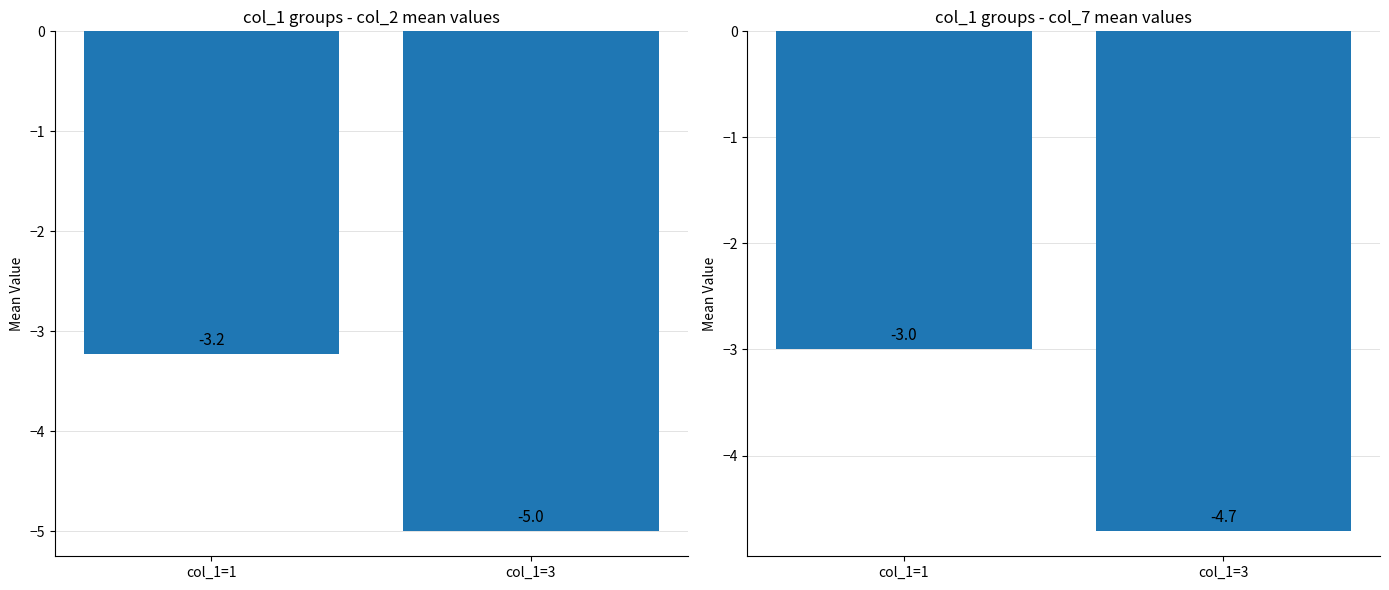

How many series are shown in this chart?

2